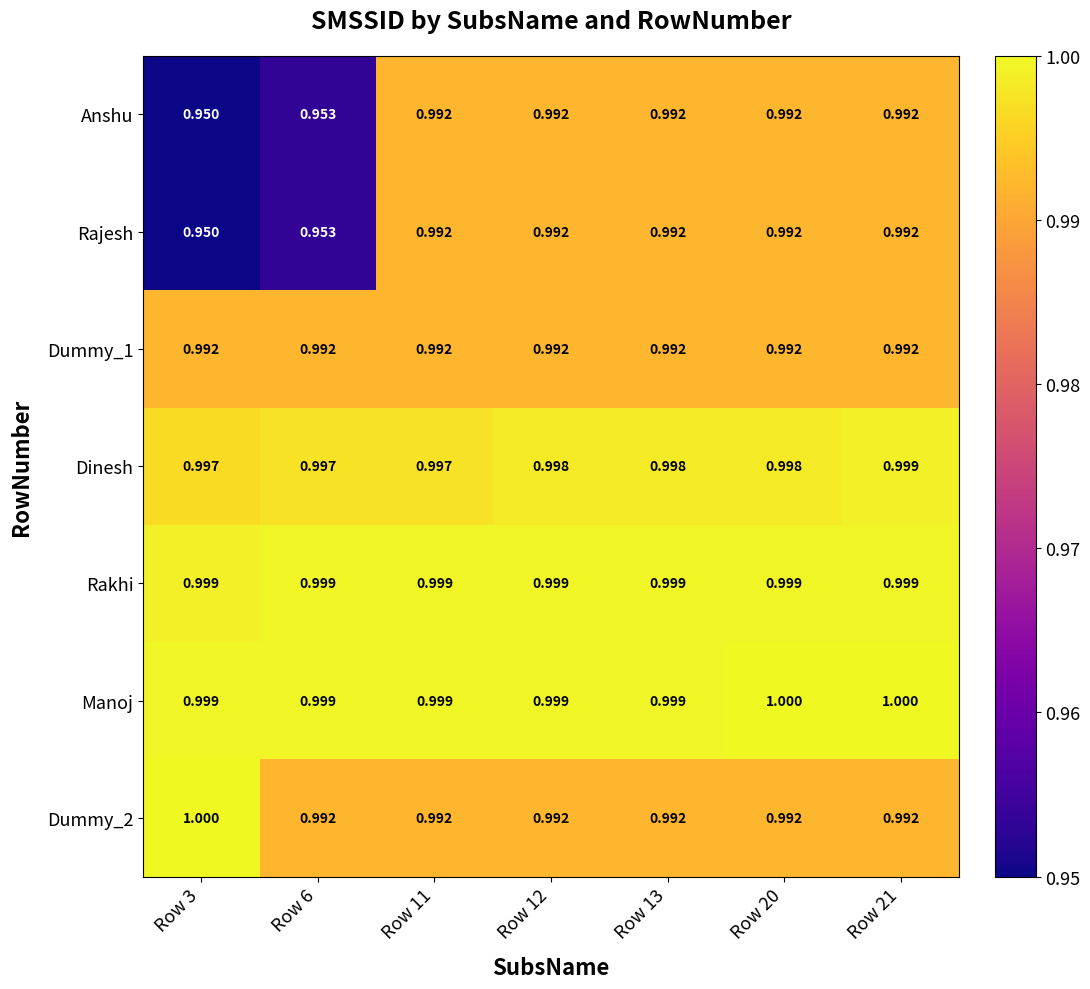

Is the value of Rajesh at Row 6 greater than the value of Anshu at Row 21?

No